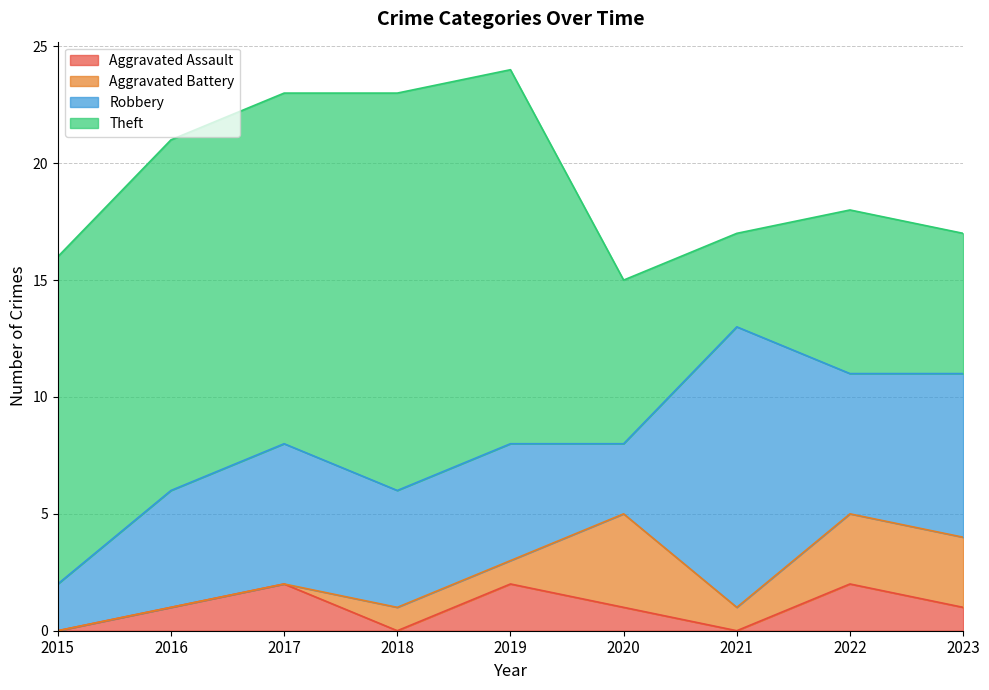

True or false: Aggravated Assault has more than 0 interior local peaks.

True